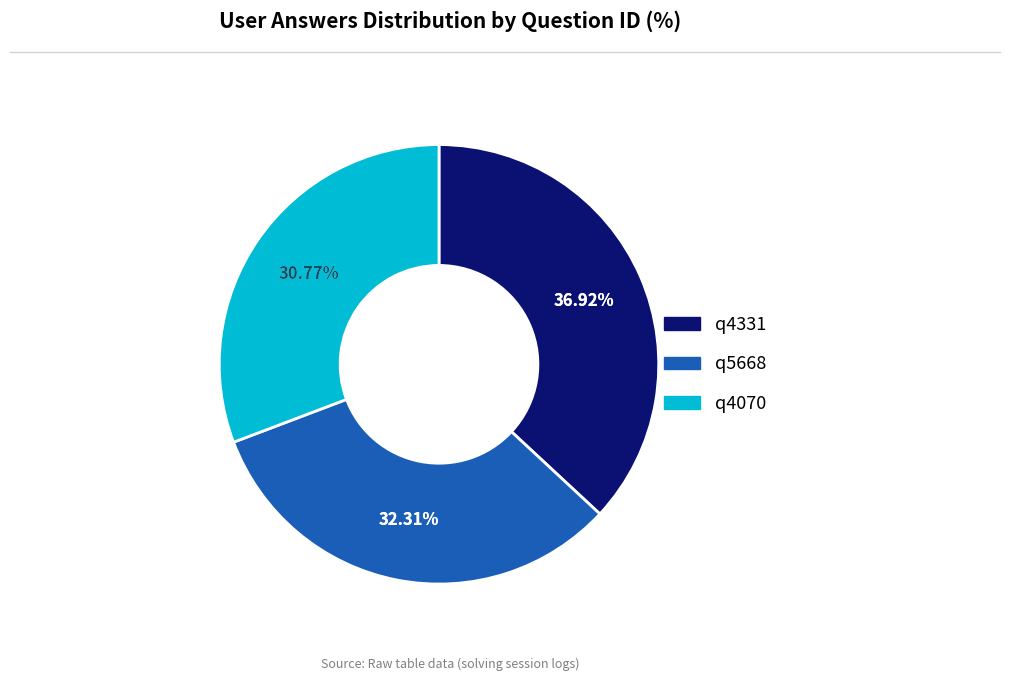

What is the smallest slice in the pie chart?

q4070